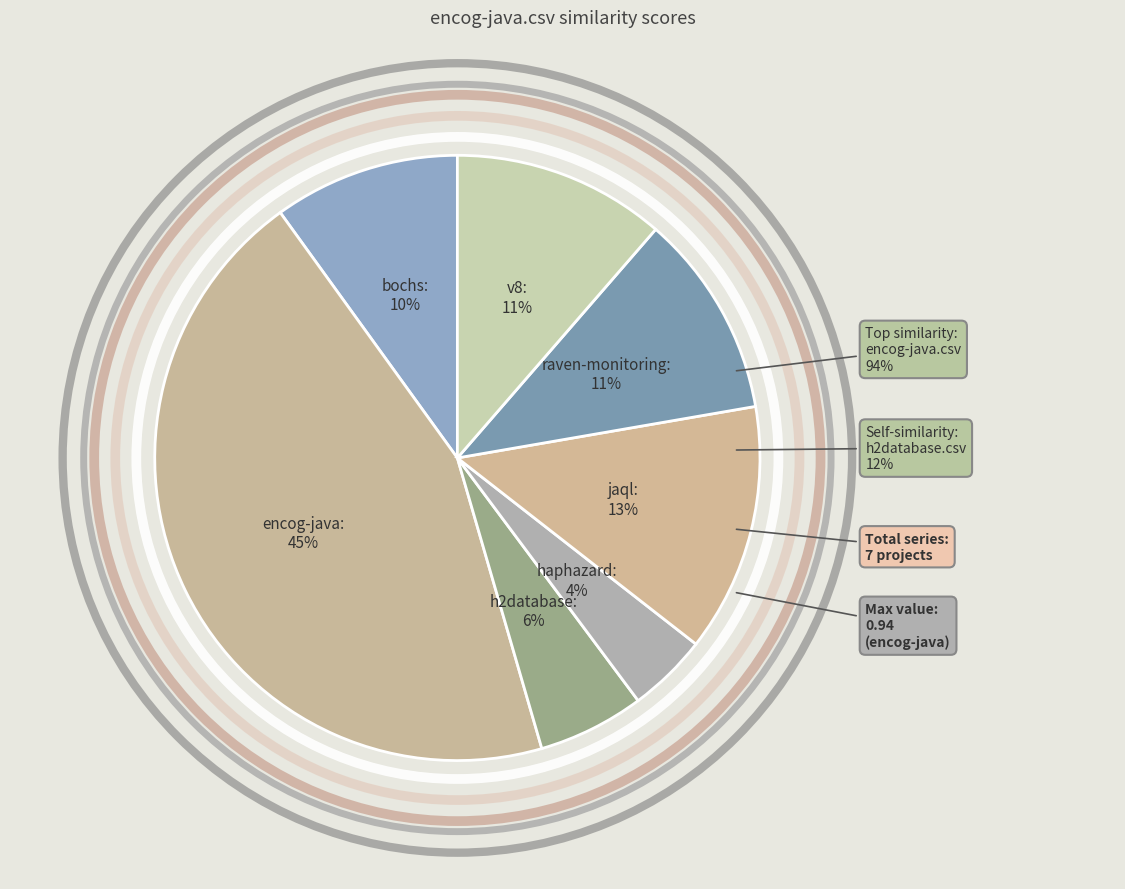

Does bochs.csv account for over 50% of the chart?

No